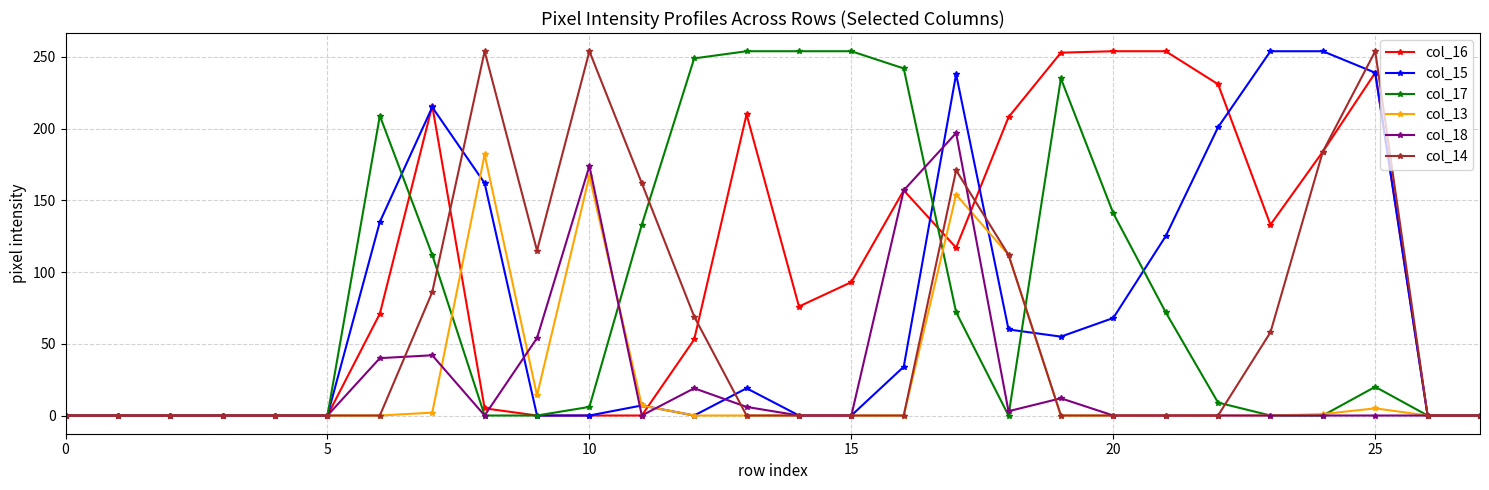

What are all the series names shown in the legend?

col_16, col_15, col_17, col_13, col_18, col_14